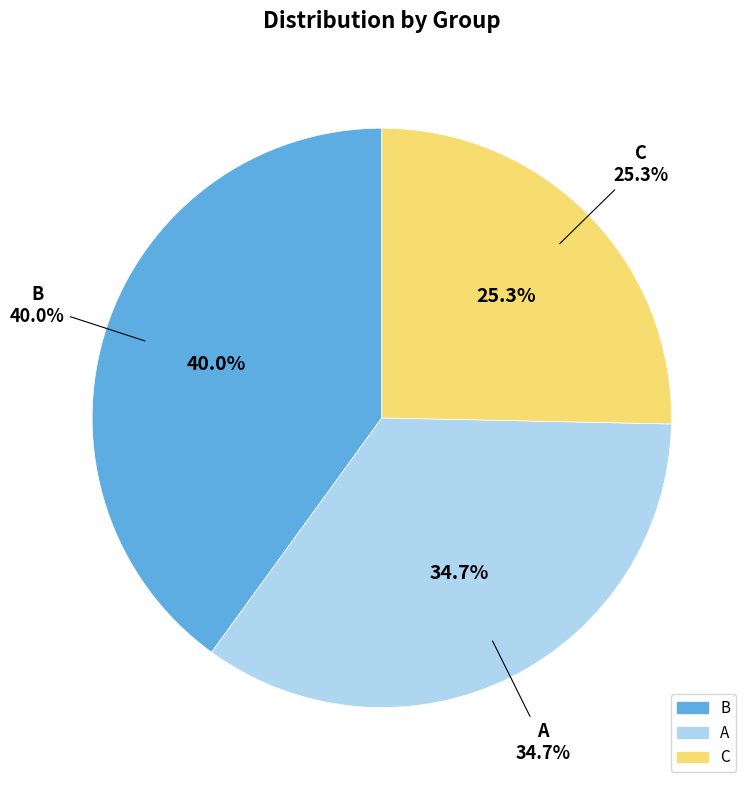

What percentage do A and B together represent?

74.7%